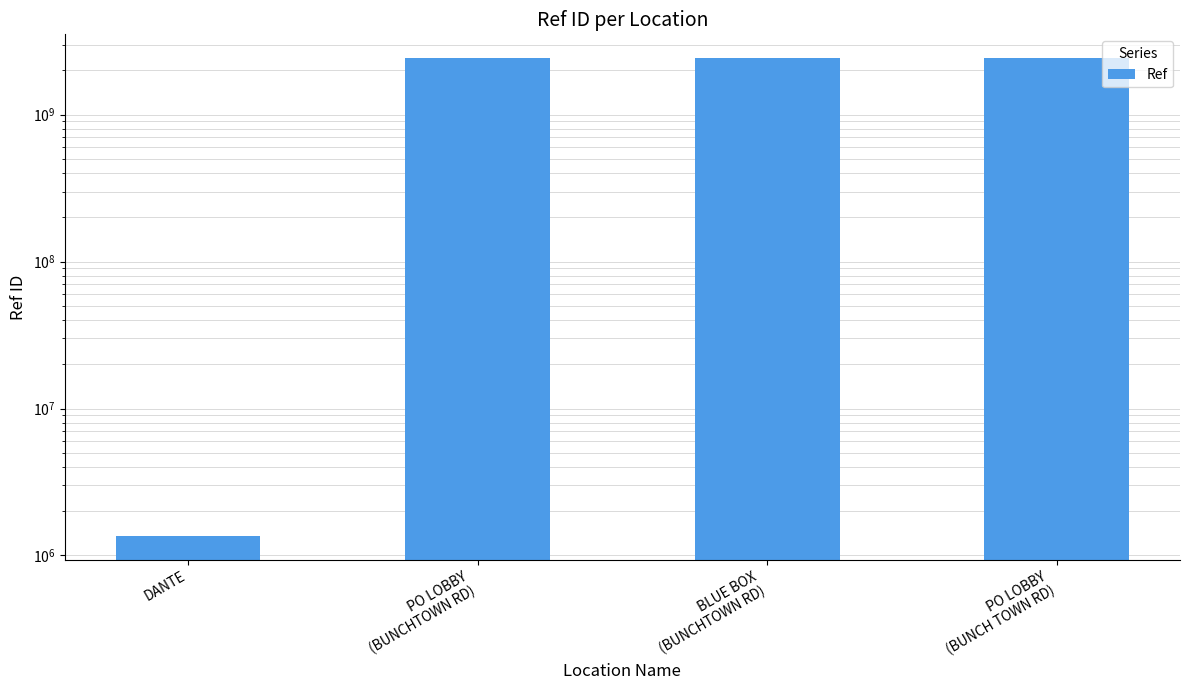

How many distinct data groups are displayed?

1